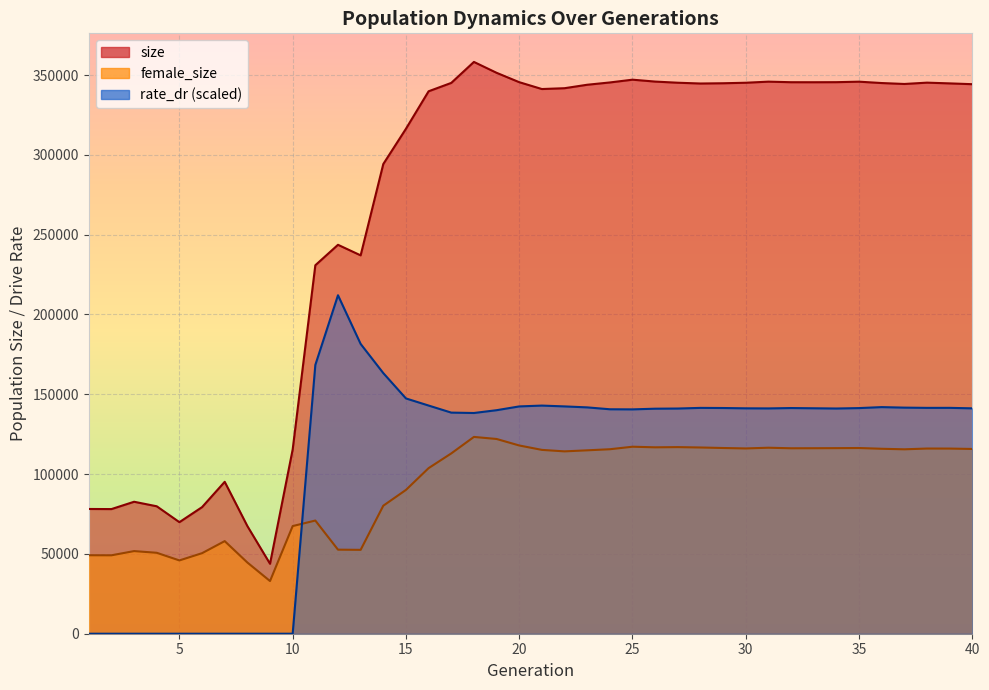

Is it true that size equals 542458.1 at 25?

False